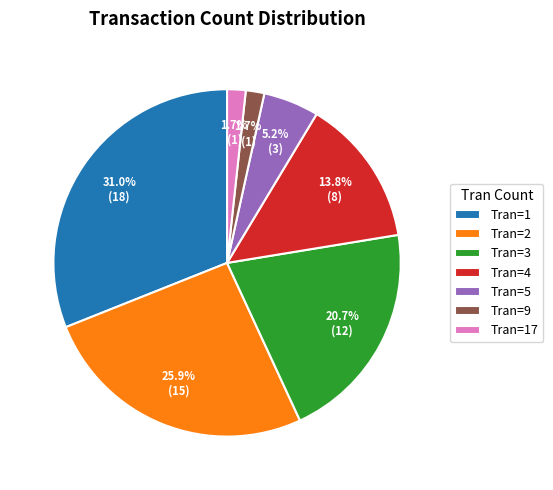

Which slice is the largest?

Tran=1